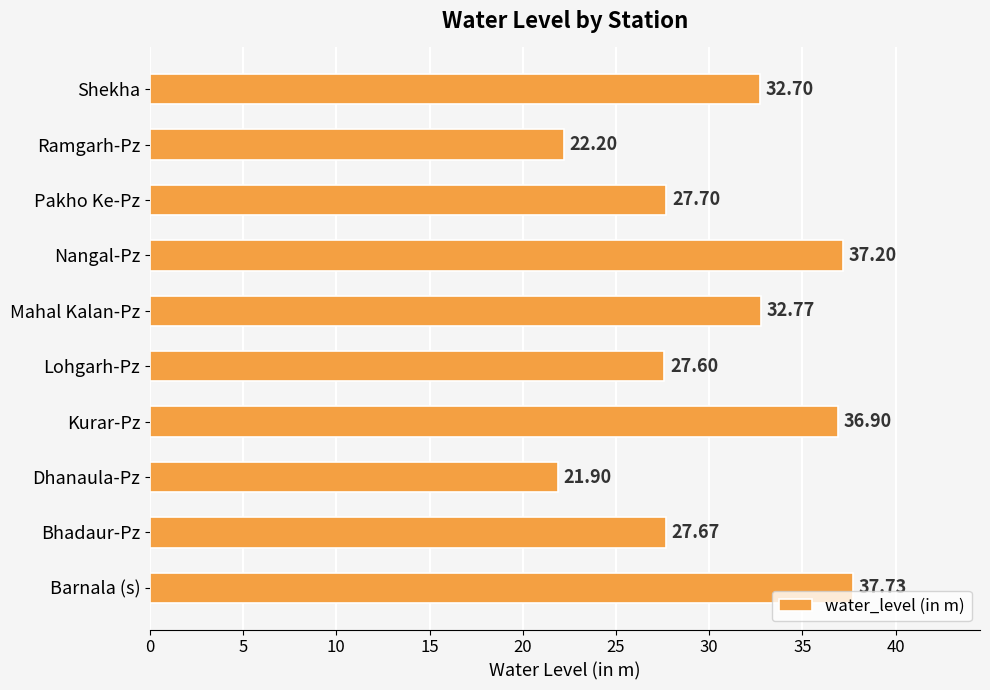

List the labels in order of value, largest first.

Barnala (s), Nangal-Pz, Kurar-Pz, Mahal Kalan-Pz, Shekha, Pakho Ke-Pz, Bhadaur-Pz, Lohgarh-Pz, Ramgarh-Pz, Dhanaula-Pz